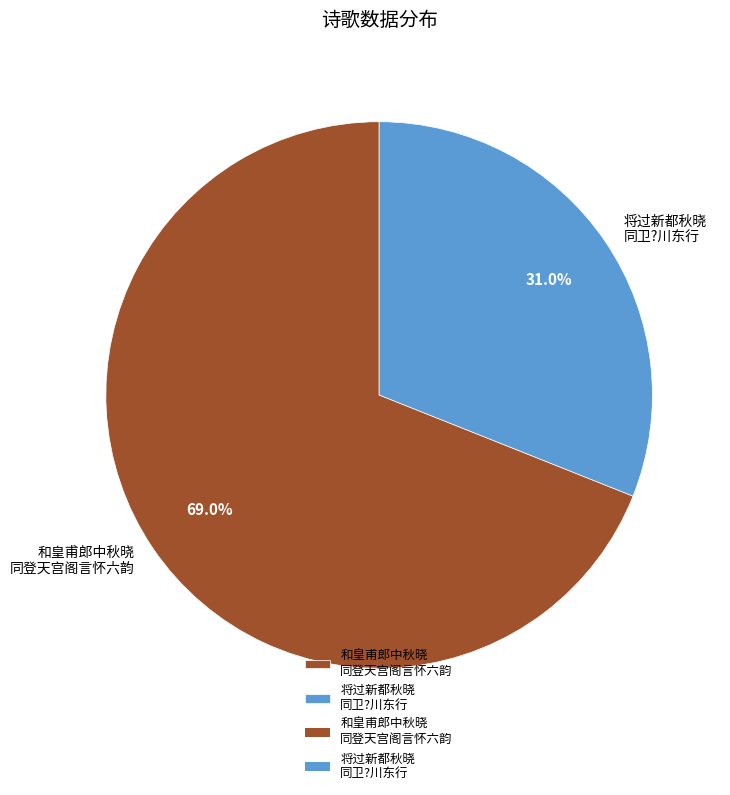

Is there a majority slice in this chart?

Yes